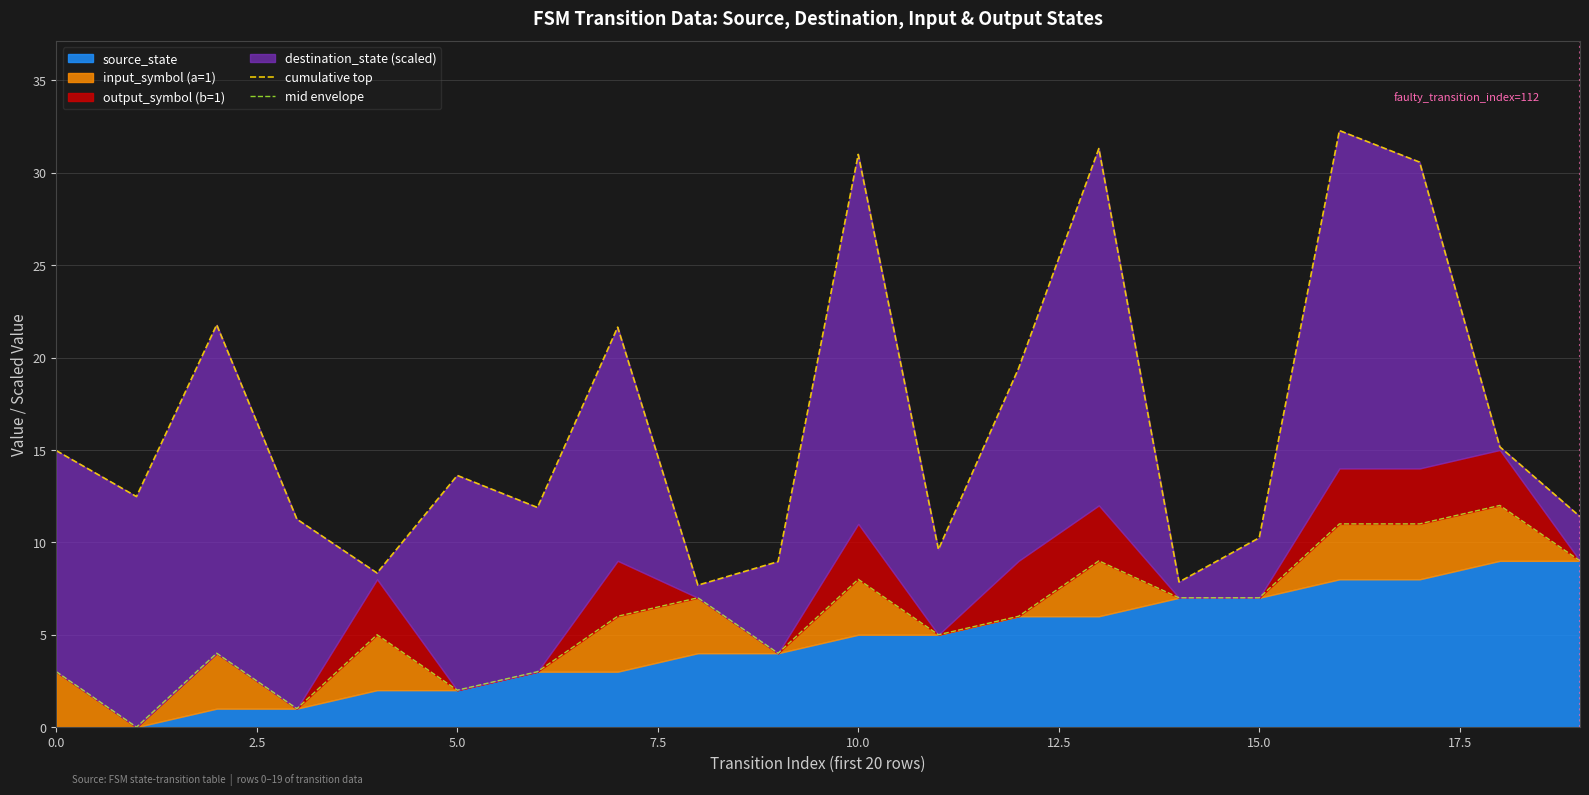

Reading left to right, transcribe all the data shown in this chart.

cumulative top: 15.0	12.5	21.8	11.3	8.3	13.6	11.9	21.6	7.7	9.0	31.0	9.6	19.4	31.3	7.9	10.2	32.3	30.6	15.2	11.4
mid envelope: 3.0	0.0	4.0	1.0	5.0	2.0	3.0	6.0	7.0	4.0	8.0	5.0	6.0	9.0	7.0	7.0	11.0	11.0	12.0	9.0